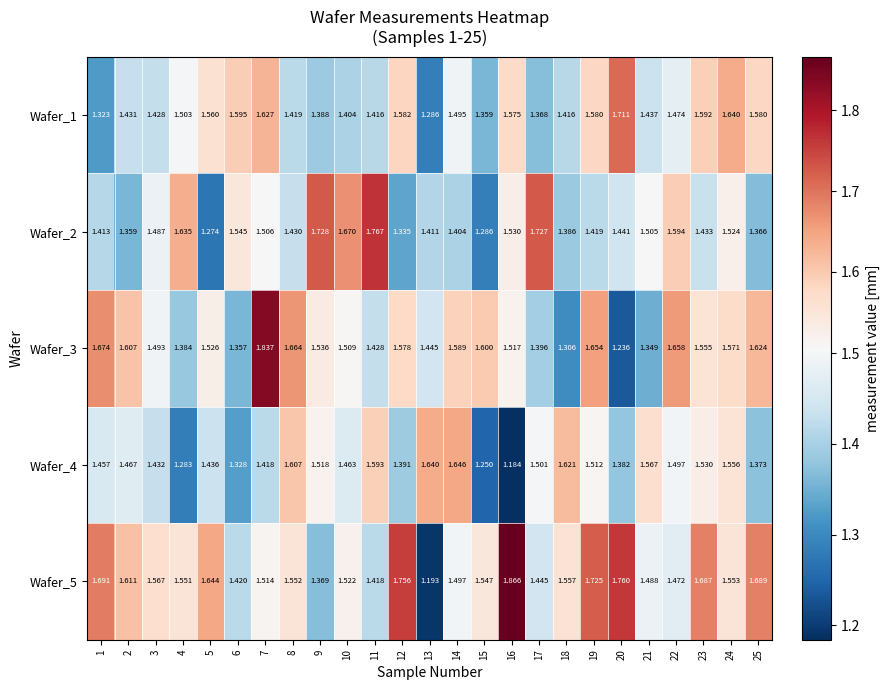

Is the value of Wafer_4 at 16 greater than the value of Wafer_5 at 2?

No